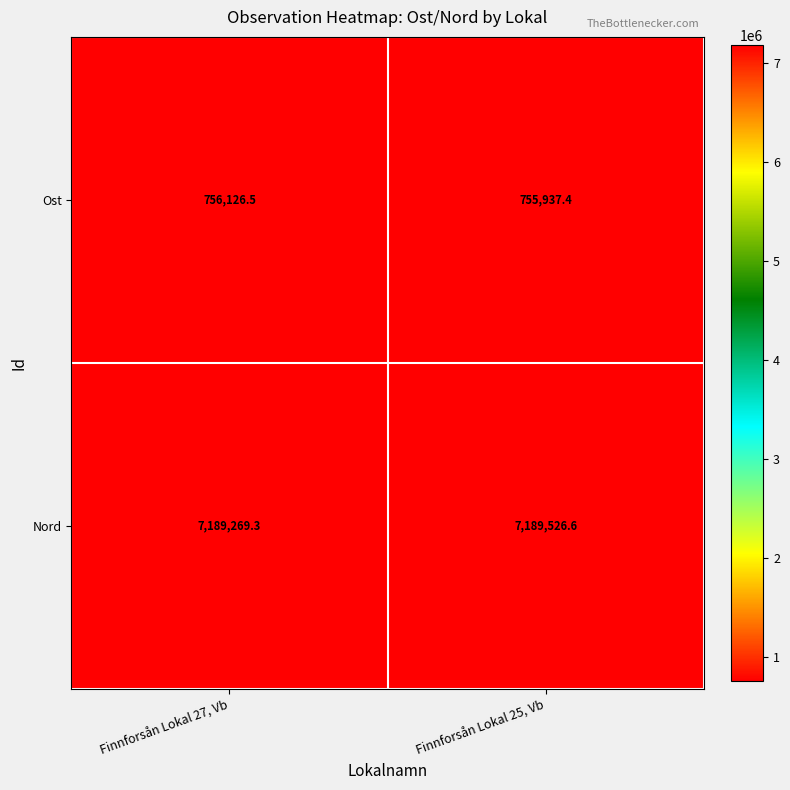

Is it true that Nord equals 11373404.3 at Finnforsån Lokal 27, Vb?

False